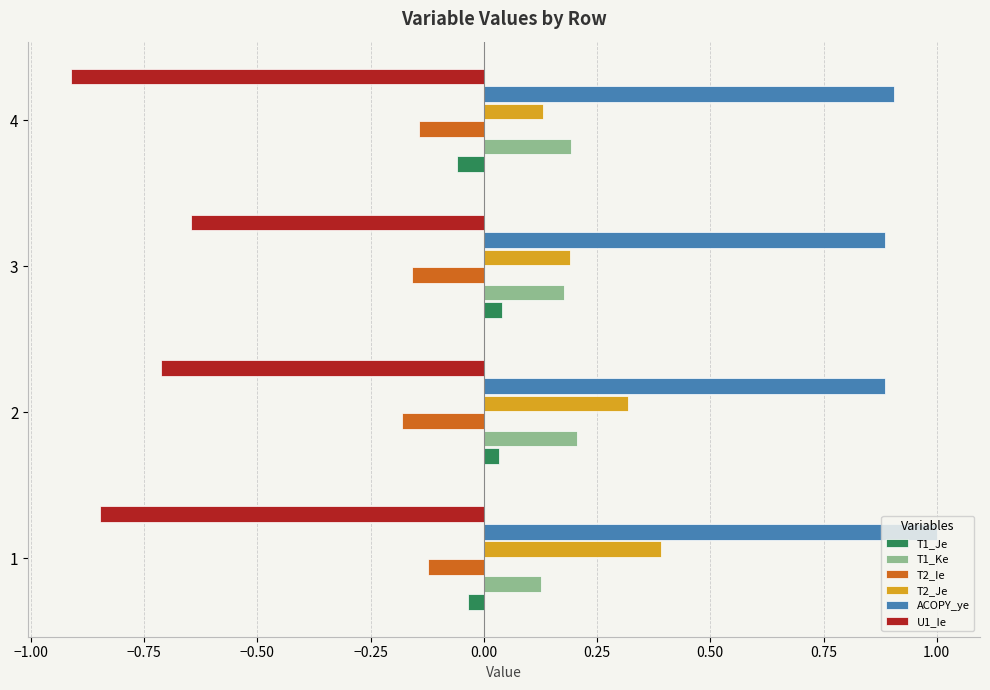

List the series in order of their peak value, highest first.

ACOPY_ye, T2_Je, T1_Ke, T1_Je, T2_Ie, U1_Ie